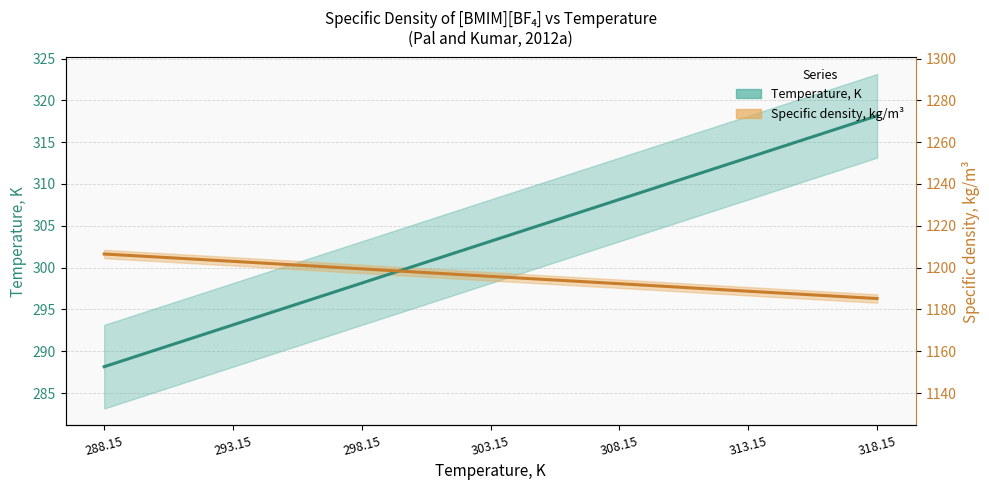

The value of Temperature, K at 298.15 is 298.1. True or false?

True